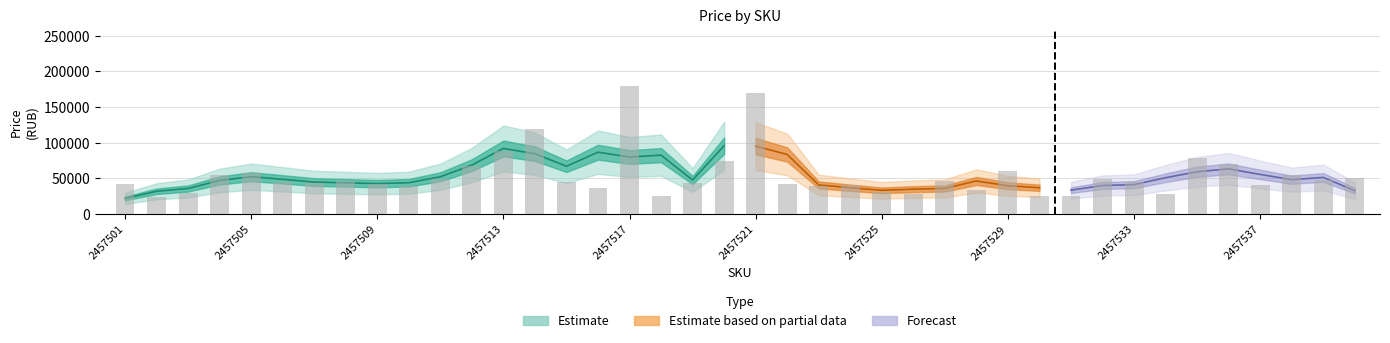

Reading right to left, what are all the values shown in this chart?

50319	48500	55546	40998	70500	78996	28715	45500	49941	25000	26000	60000	33500	46206	28397	30464	41341	39374	42199	169500	74265	44153	25000	179000	36280	45330	119897	88998	67500	49787	40000	42393	45996	43500	45500	57500	54500	29758	23647	42793